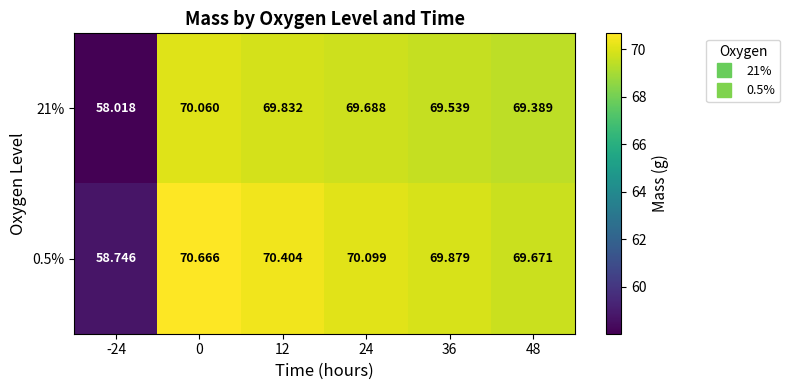

Is the value of 21% at 36 greater than the value of 0.5% at 48?

No